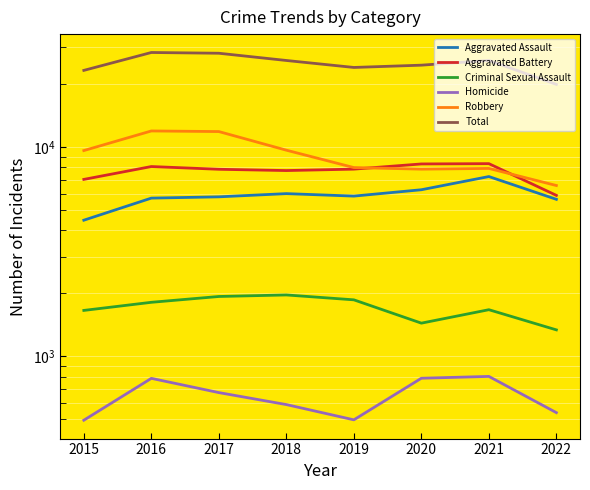

What is the value of the Homicide point at the 5th from the left?

498